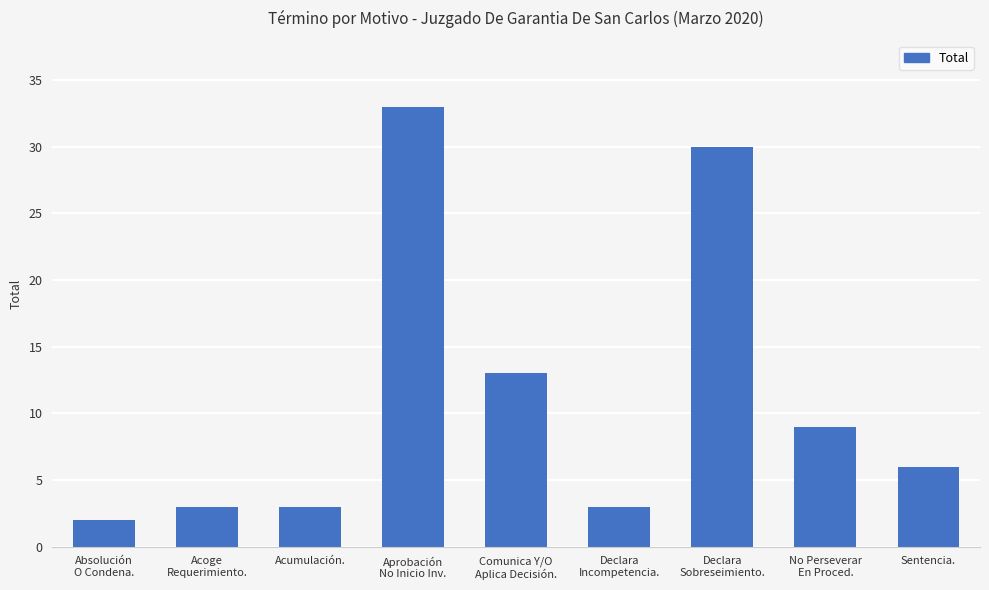

What is the label of the 2nd bar from the left?

Acoge
Requerimiento.